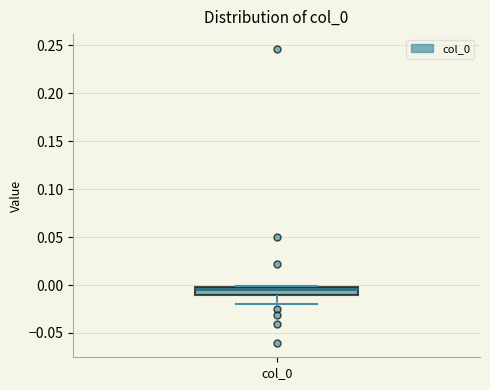

Transcribe this box plot: give where the median line is, the range the box spans, and where the two whiskers end, as read against the y-axis. The values are not printed on the chart, so give them approximately, as read against the axis.

median -0.005, box -0.010 to 0.000, whiskers -0.020 to 0.000